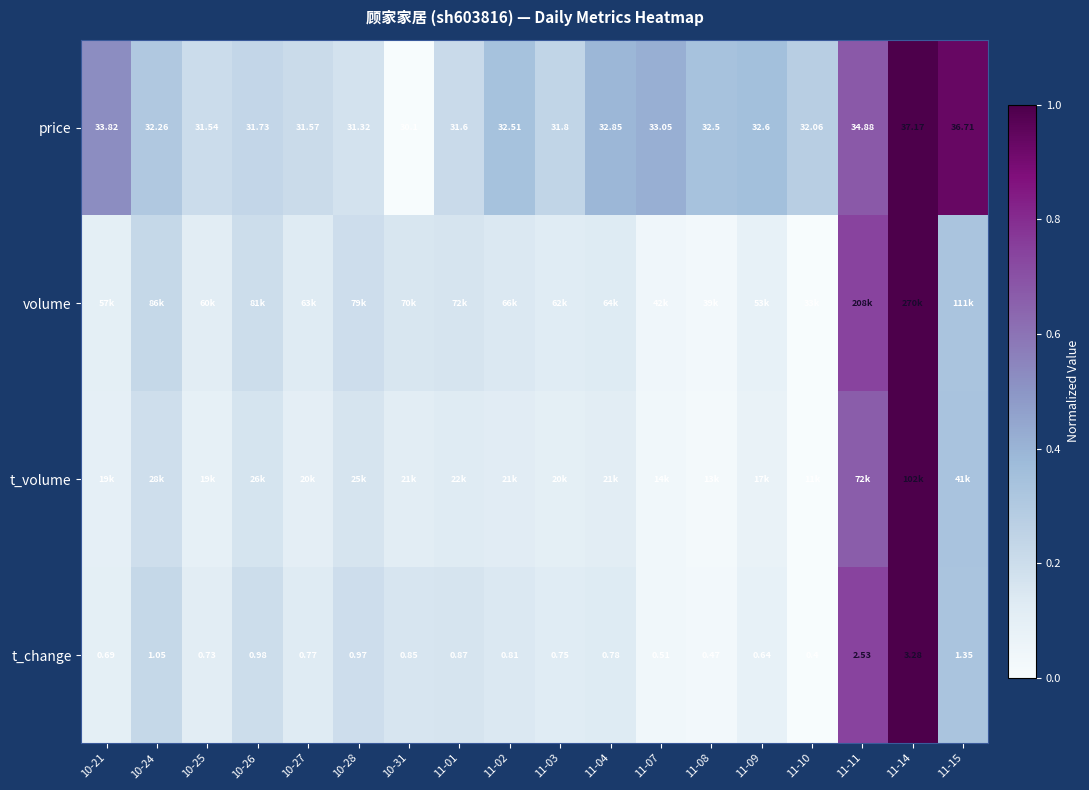

At which category does the chart reach its minimum across all series?

10-31